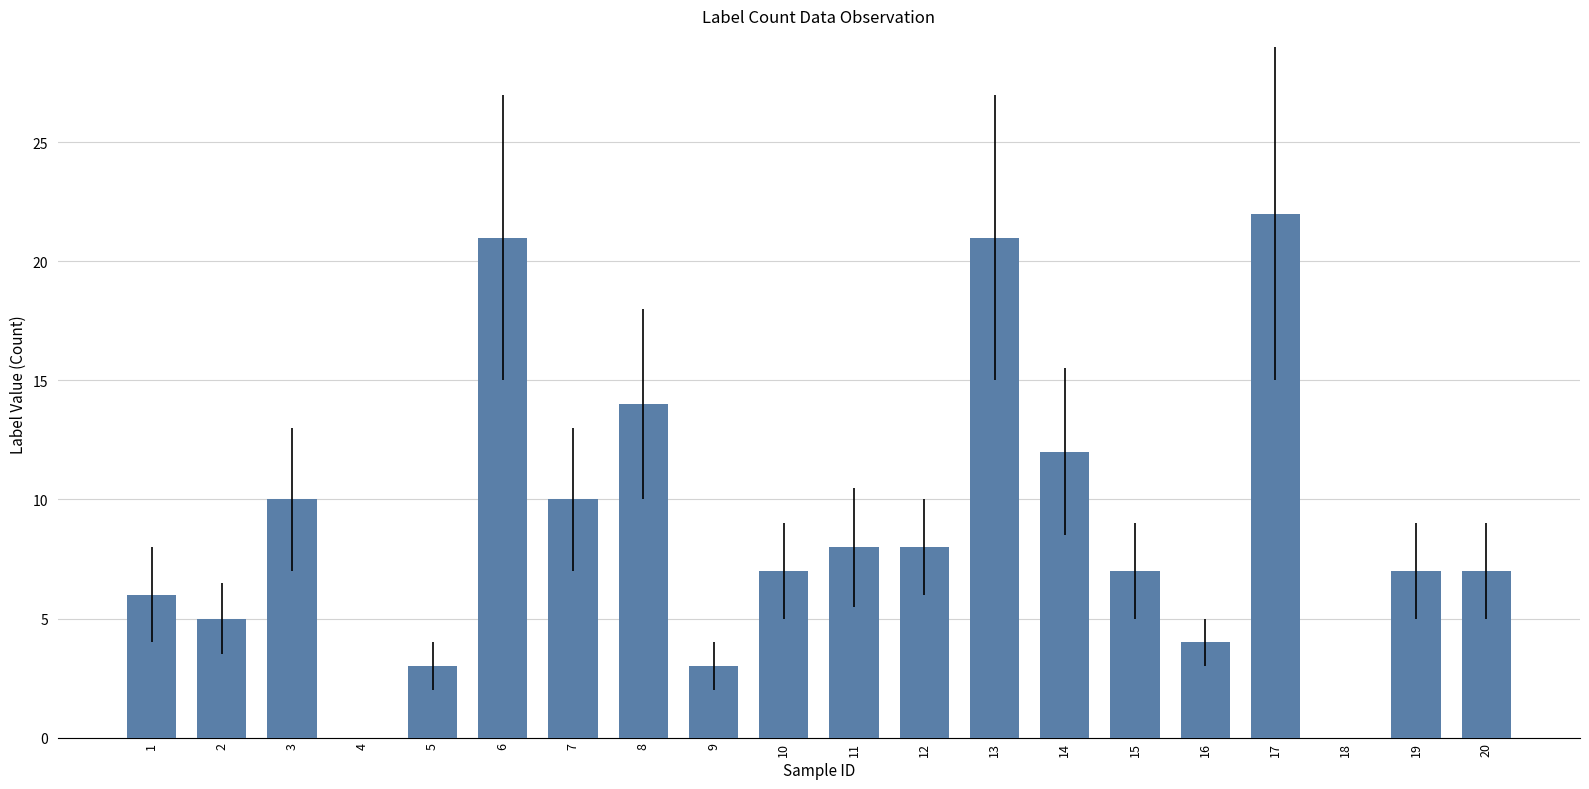

Which has a higher value, 11 or 18?

11